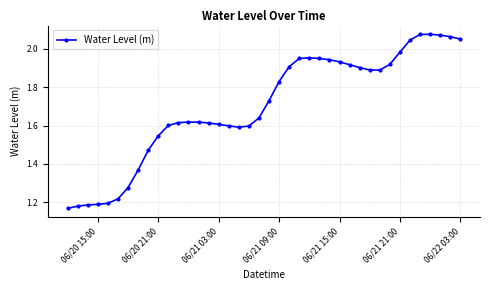

Does the chart display data point markers on the line(s)?

Yes